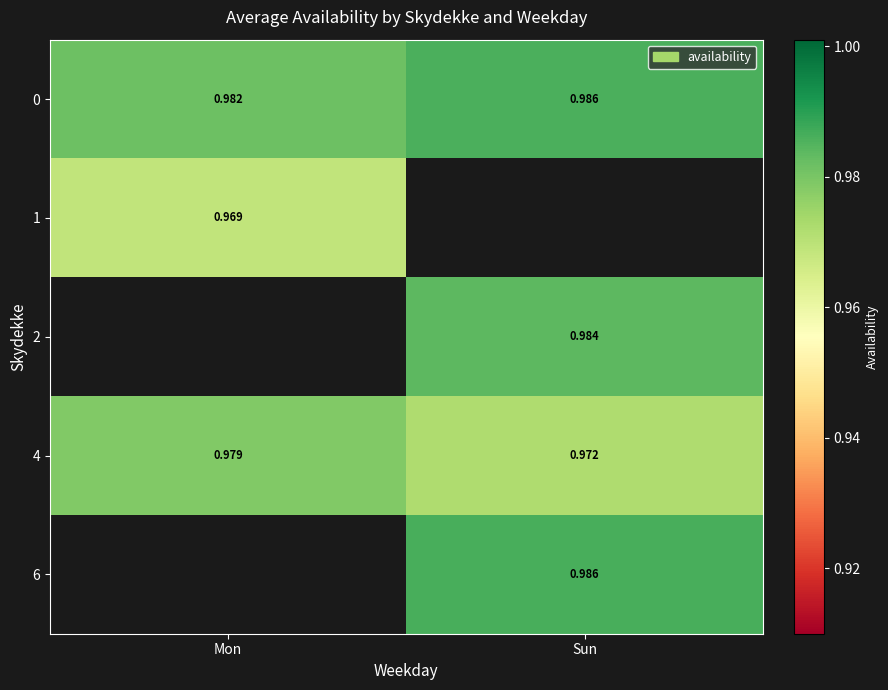

Which category has the lowest value in the 4 series?

Sun